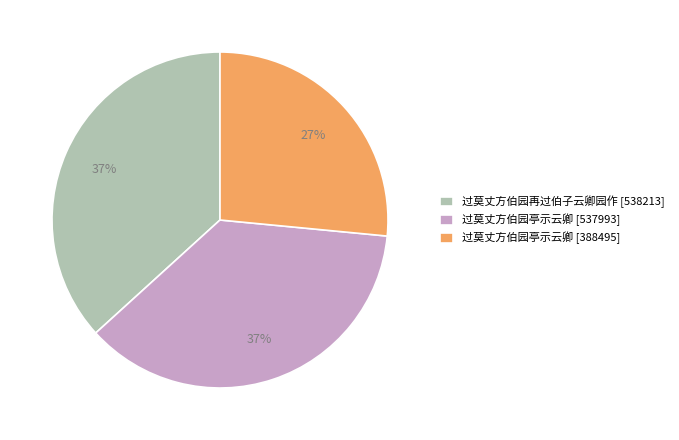

Which slice is the smallest?

过莫丈方伯园亭示云卿 [388495]